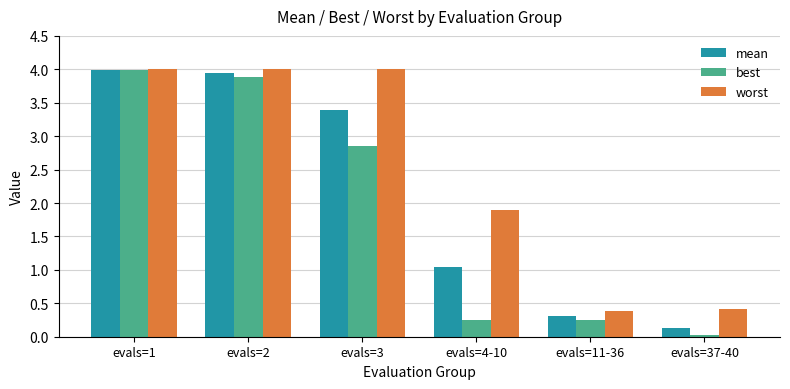

The value of mean at evals=4-10 is 1.0. True or false?

True